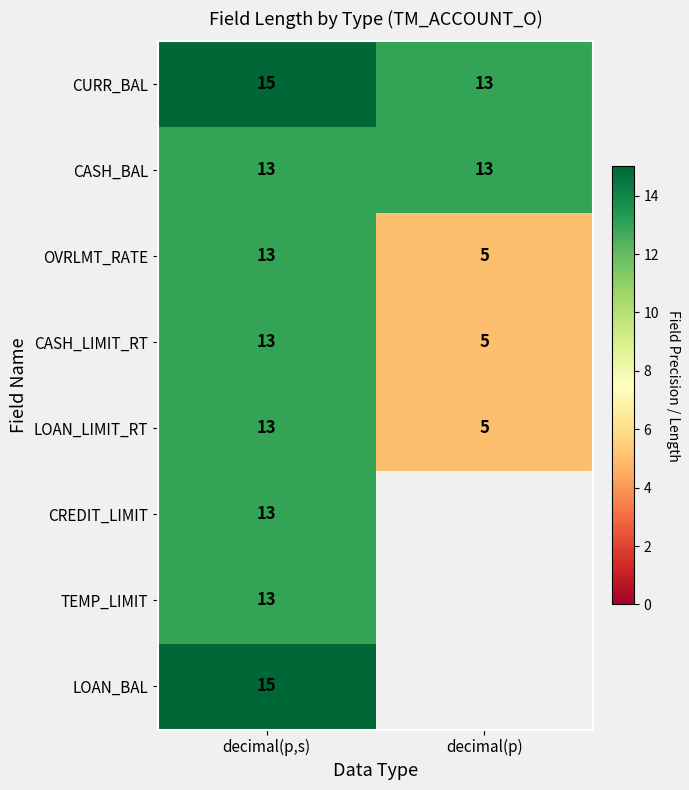

Between decimal(p) and decimal(p,s), which is larger?

decimal(p,s)